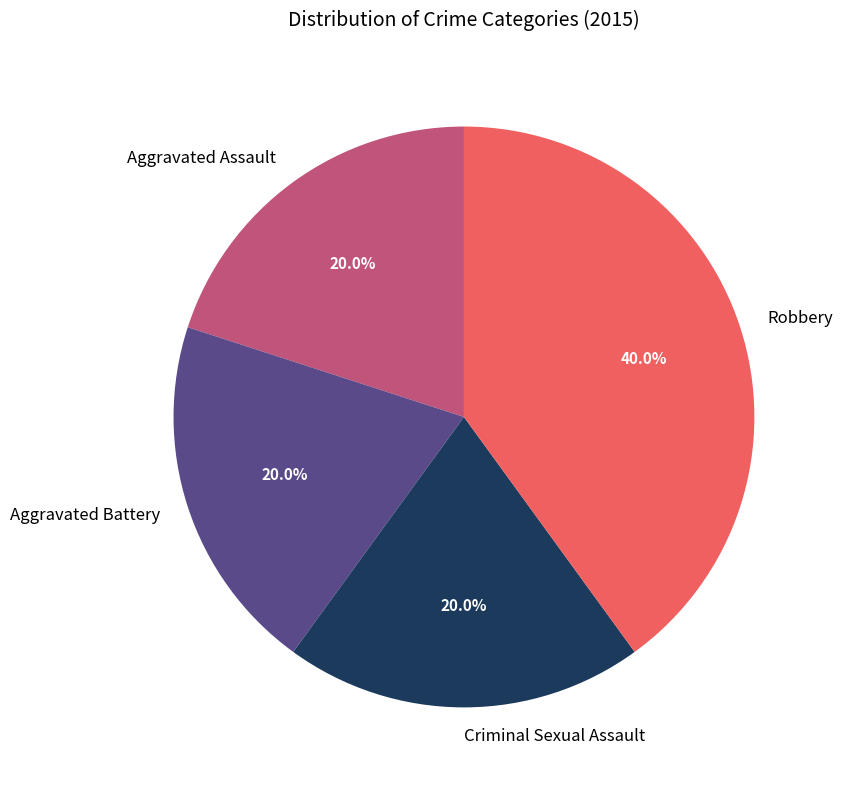

What is the largest slice in the pie chart?

Robbery